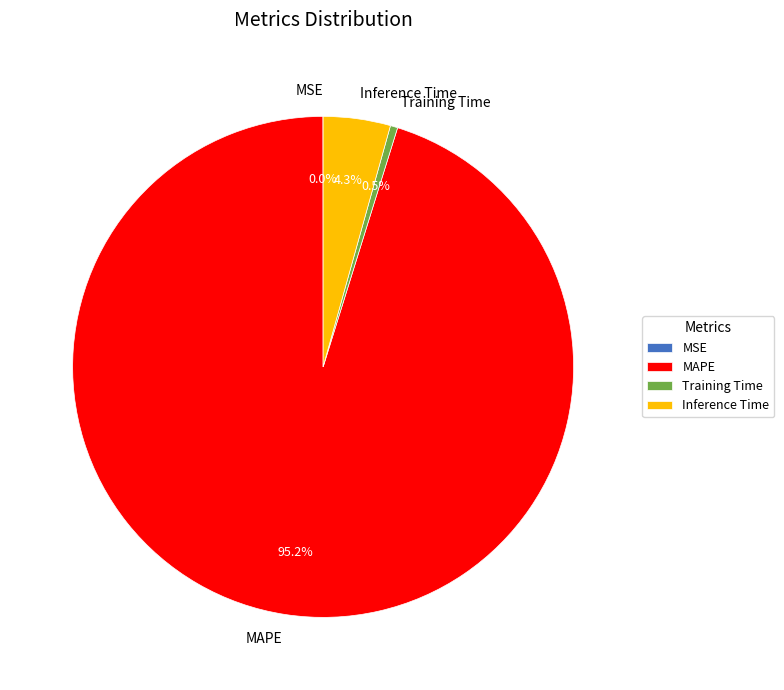

To the nearest percent, what percentage of the pie is Inference Time?

4%